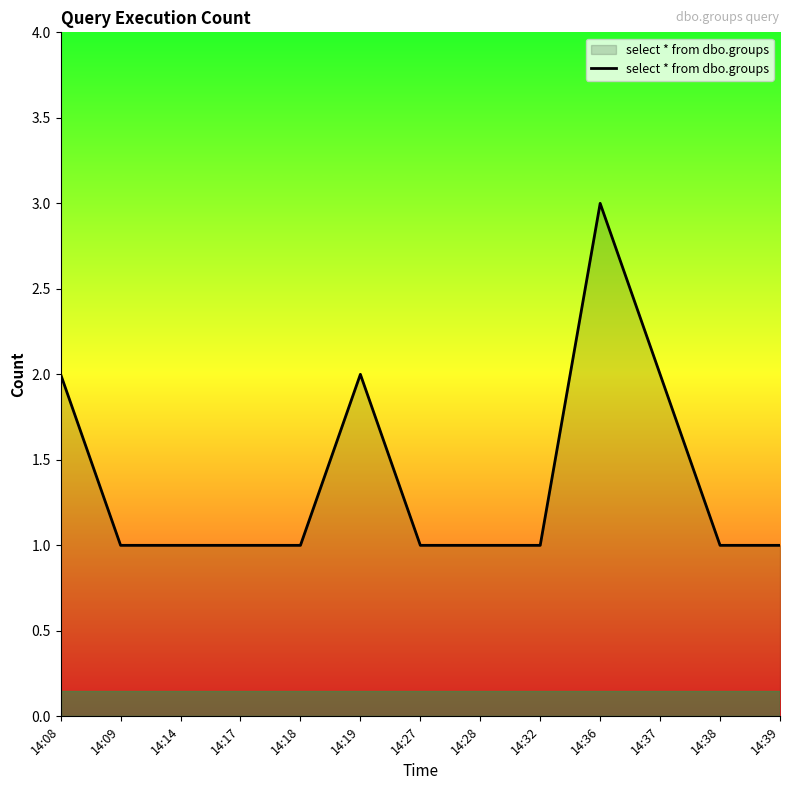

True or false: the data shows 4 at 14:19.

False